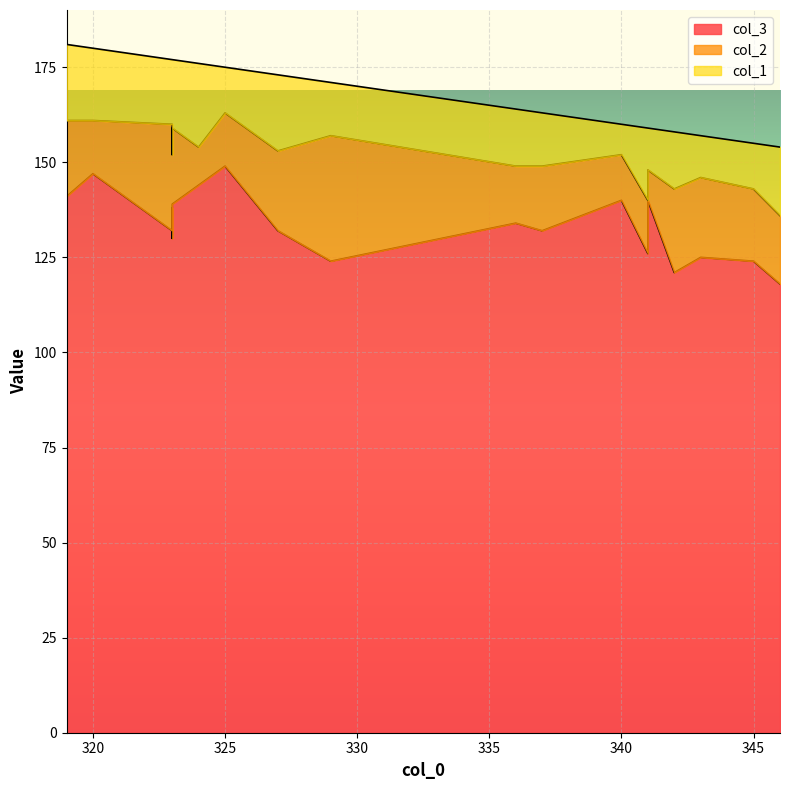

What is the minimum value shown in the chart?

8